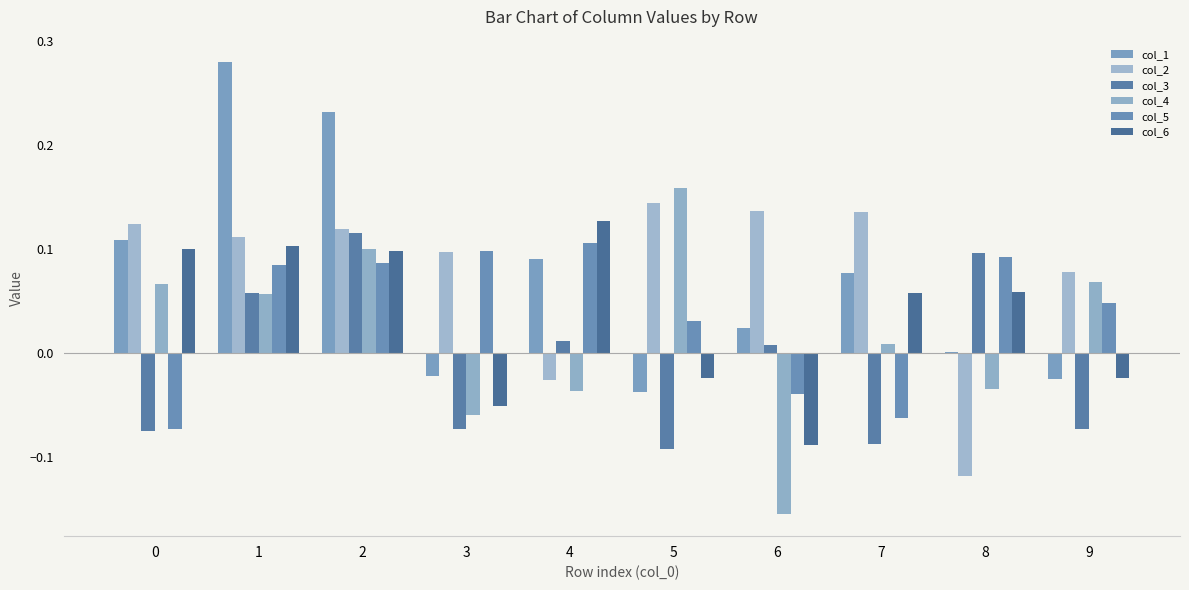

List the labels in order of col_1 value, largest first.

1, 2, 0, 4, 7, 6, 8, 3, 9, 5